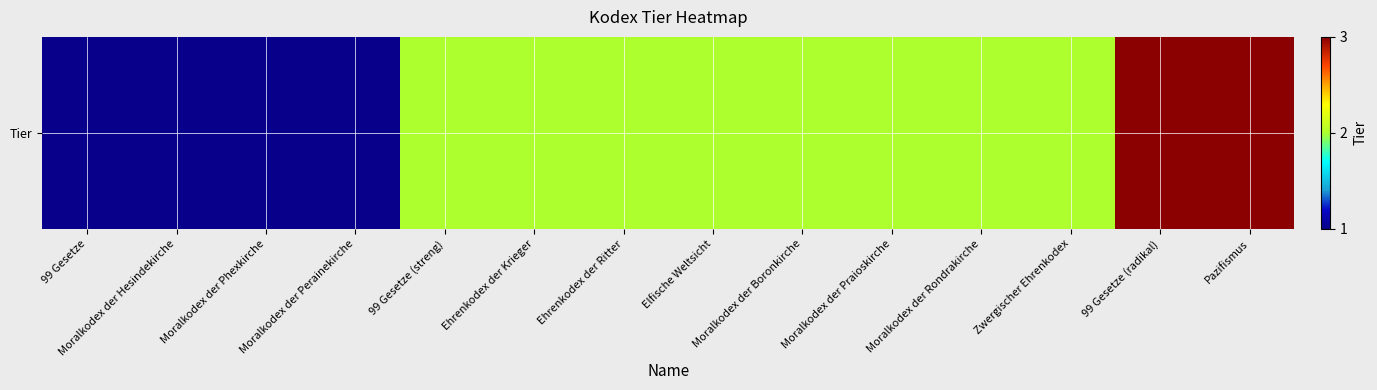

What is the difference between the second highest and second lowest values?

2